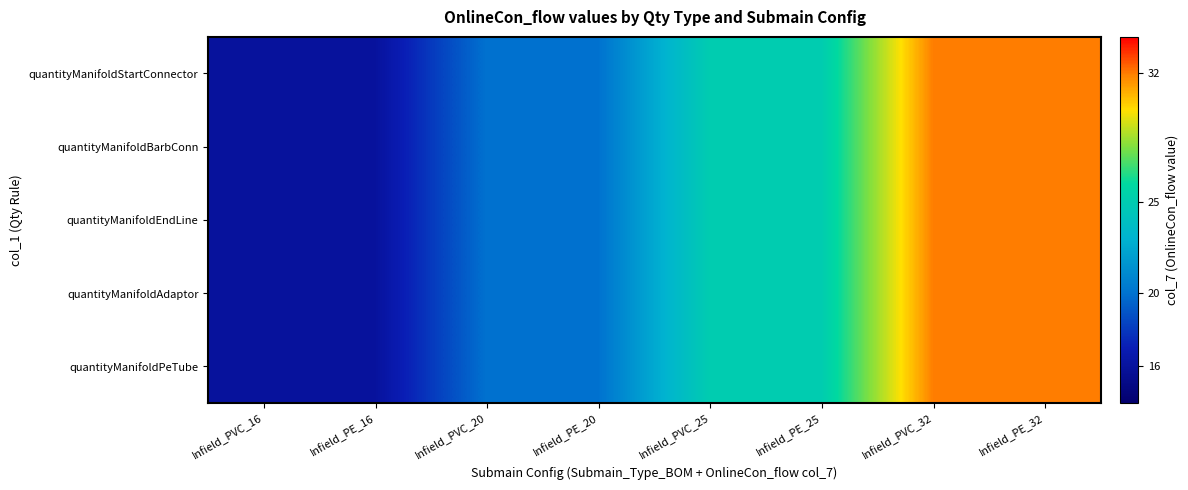

Which series has the largest range (max minus min)?

quantityManifoldStartConnector